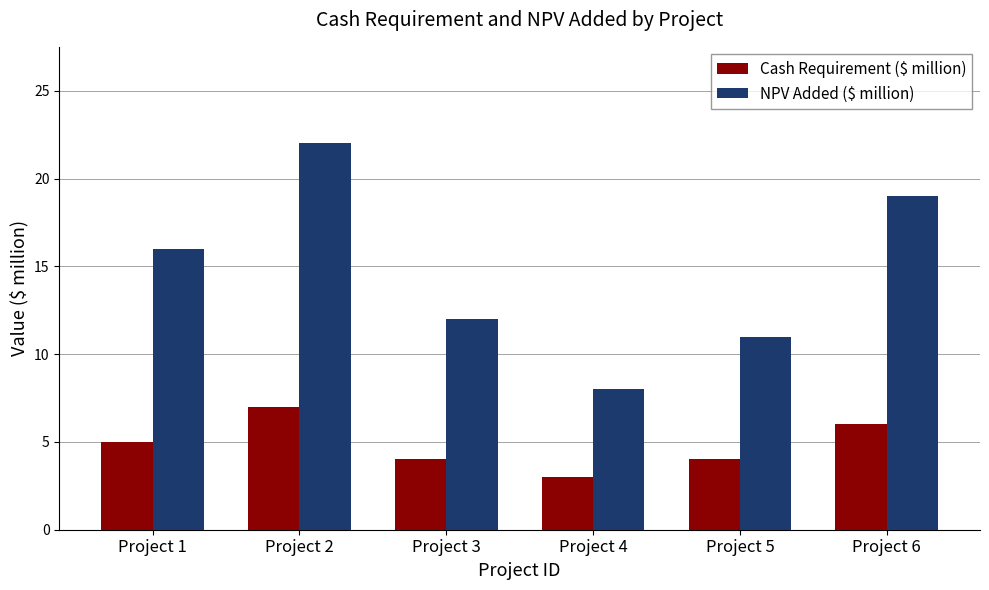

Reading left to right, transcribe all the data shown in this chart.

Cash Requirement ($ million): Project 1=5	Project 2=7	Project 3=4	Project 4=3	Project 5=4	Project 6=6
NPV Added ($ million): Project 1=16	Project 2=22	Project 3=12	Project 4=8	Project 5=11	Project 6=19